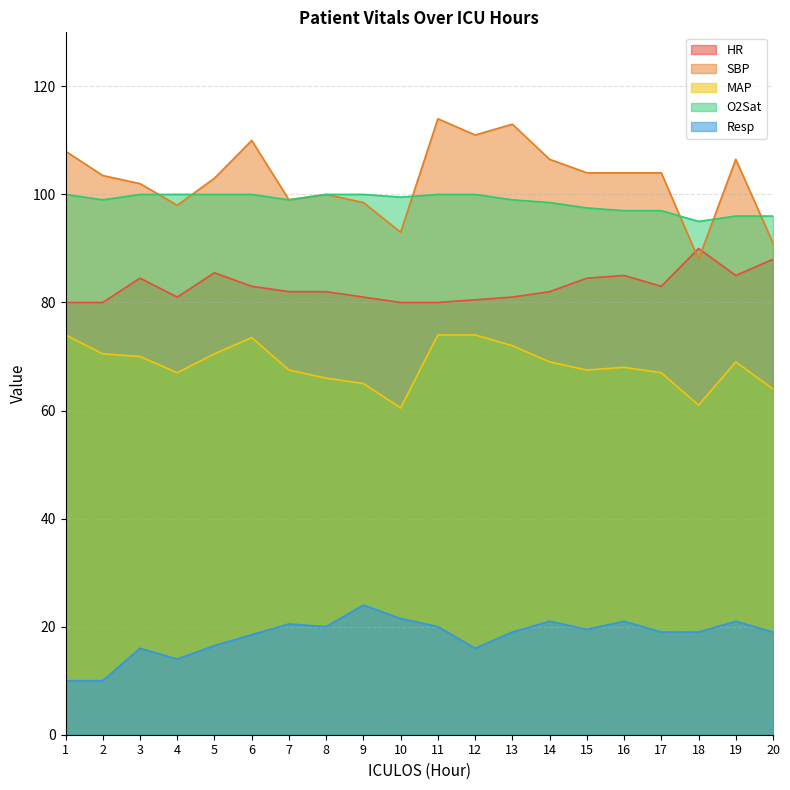

Between 1 and 11, which is larger?

1